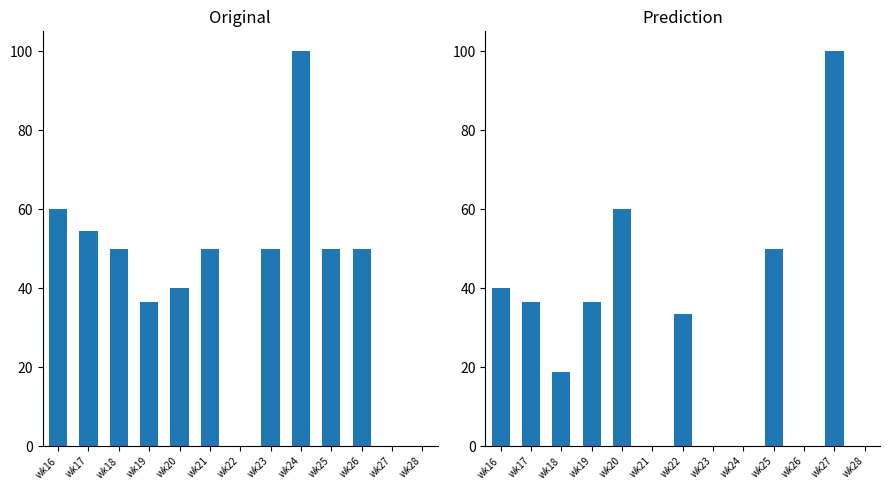

What is the sum of the PRIMARY values at wk19 and wk27?

36.4